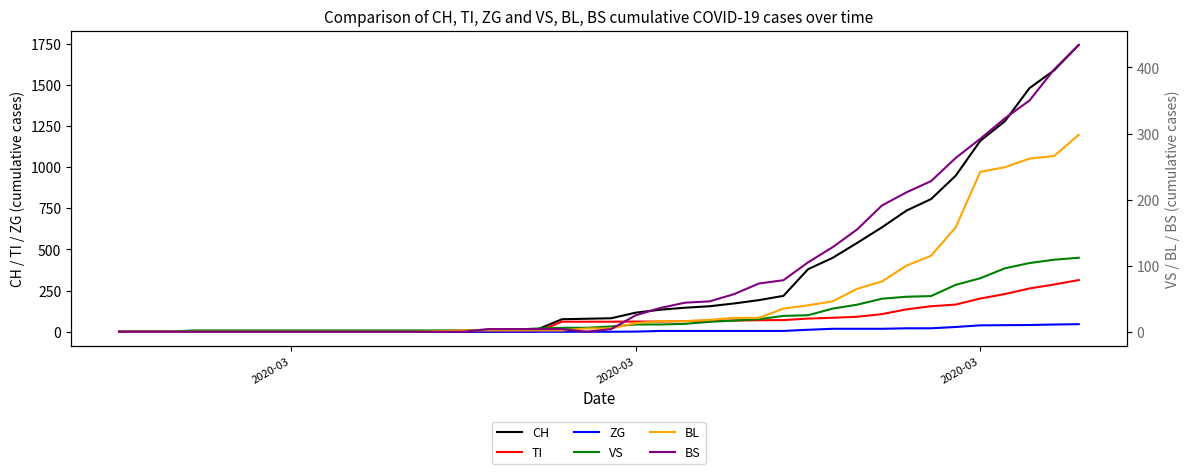

How many values in CH are above zero?

31